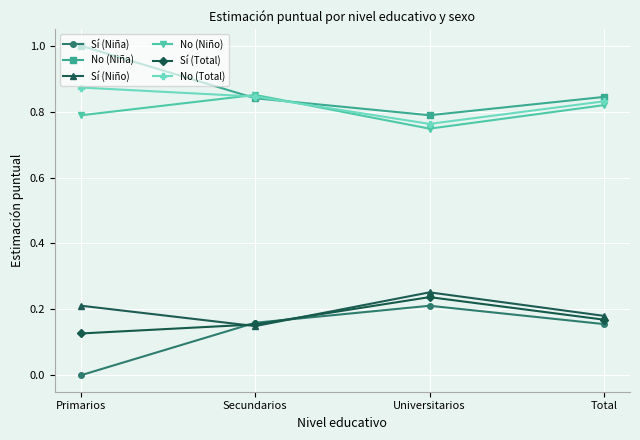

What are all the series names shown in the legend?

Sí (Niña), No (Niña), Sí (Niño), No (Niño), Sí (Total), No (Total)